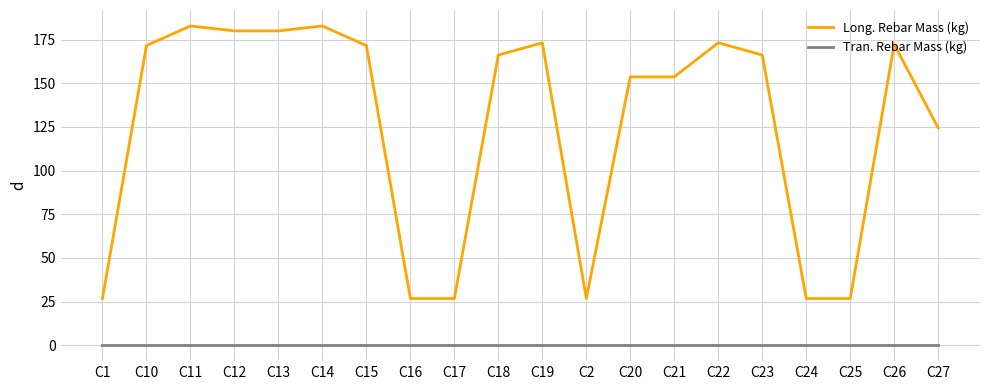

Reading left to right, extract all data points from this chart.

Long. Rebar Mass (kg): 26.7	171.6	182.8	180.0	180.0	182.8	171.6	26.7	26.7	166.2	173.2	26.7	153.7	153.7	173.2	166.2	26.7	26.7	172.4	124.4
Tran. Rebar Mass (kg): 0.0	0.0	0.0	0.0	0.0	0.0	0.0	0.0	0.0	0.0	0.0	0.0	0.0	0.0	0.0	0.0	0.0	0.0	0.0	0.0